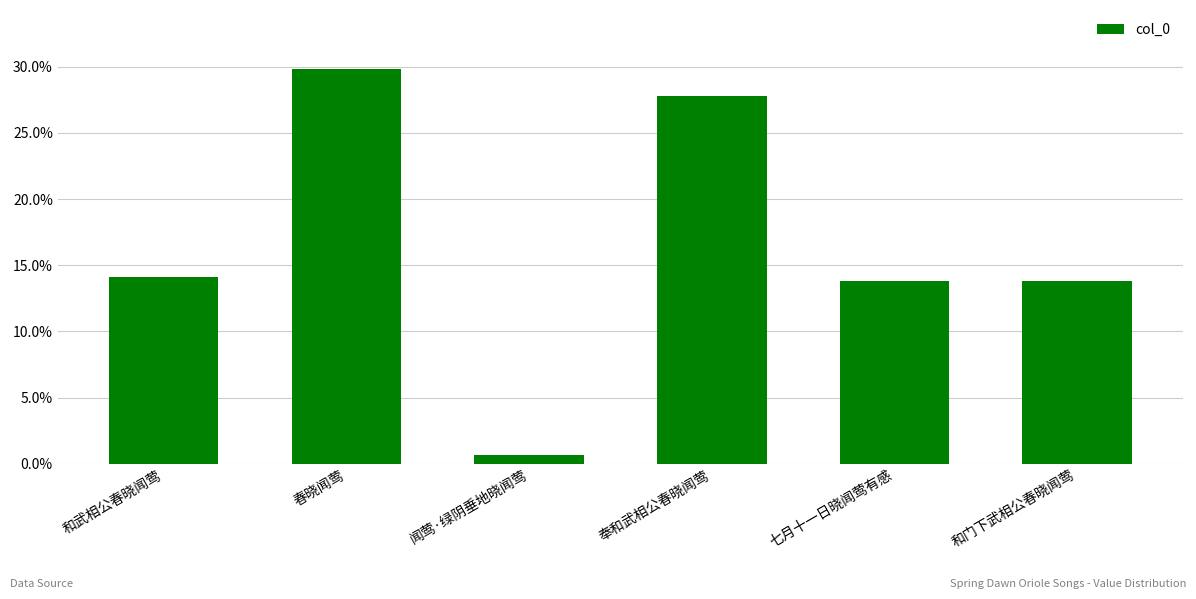

What is the ratio of the value at 春晓闻莺 to the value at 奉和武相公春晓闻莺?

1.1